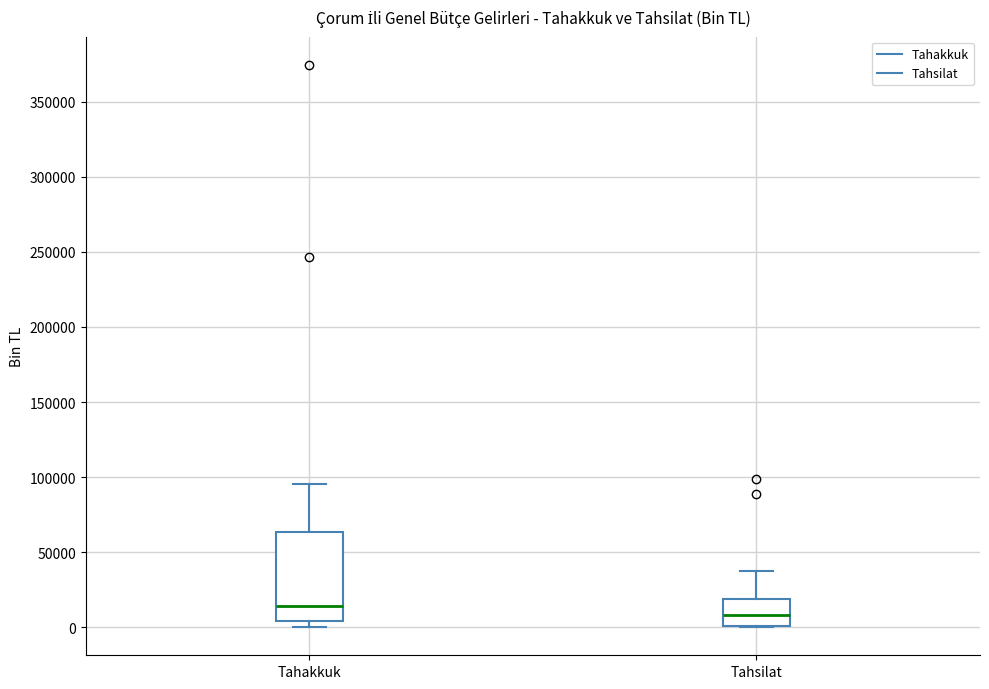

Where is the upper edge of the box for Tahakkuk on the y-axis? The values are not printed on the chart, so give them approximately, as read against the axis.

65000